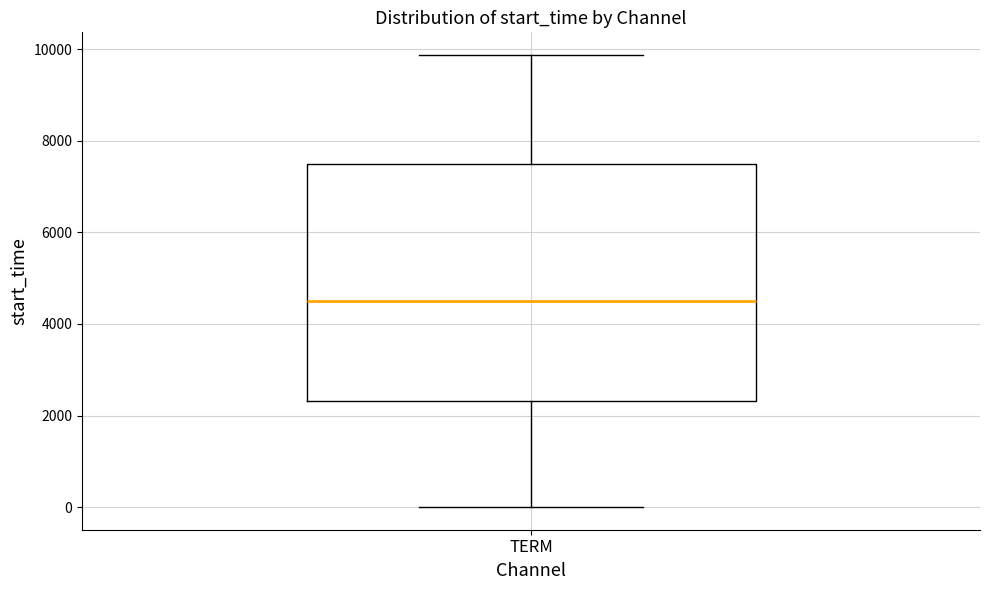

Where does the median line of the box for TERM sit on the y-axis? The values are not printed on the chart, so give them approximately, as read against the axis.

4600